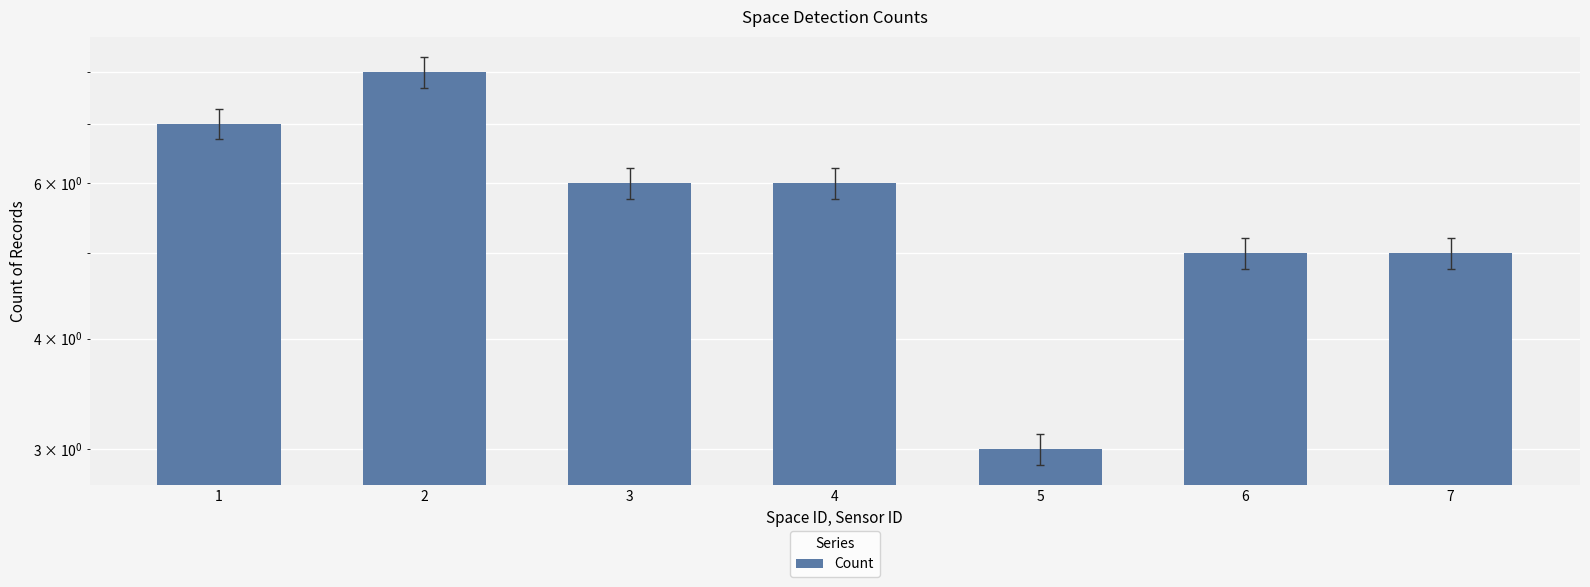

List the labels in order of value, largest first.

2, 1, 3, 4, 6, 7, 5